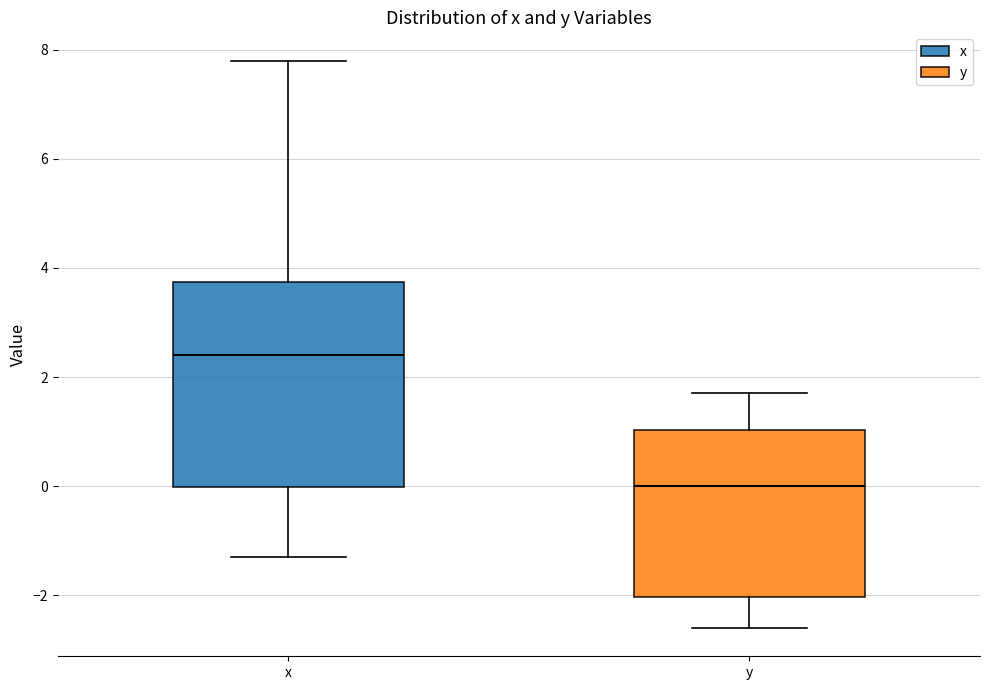

Which box is the tallest, from its lower edge to its upper edge?

x